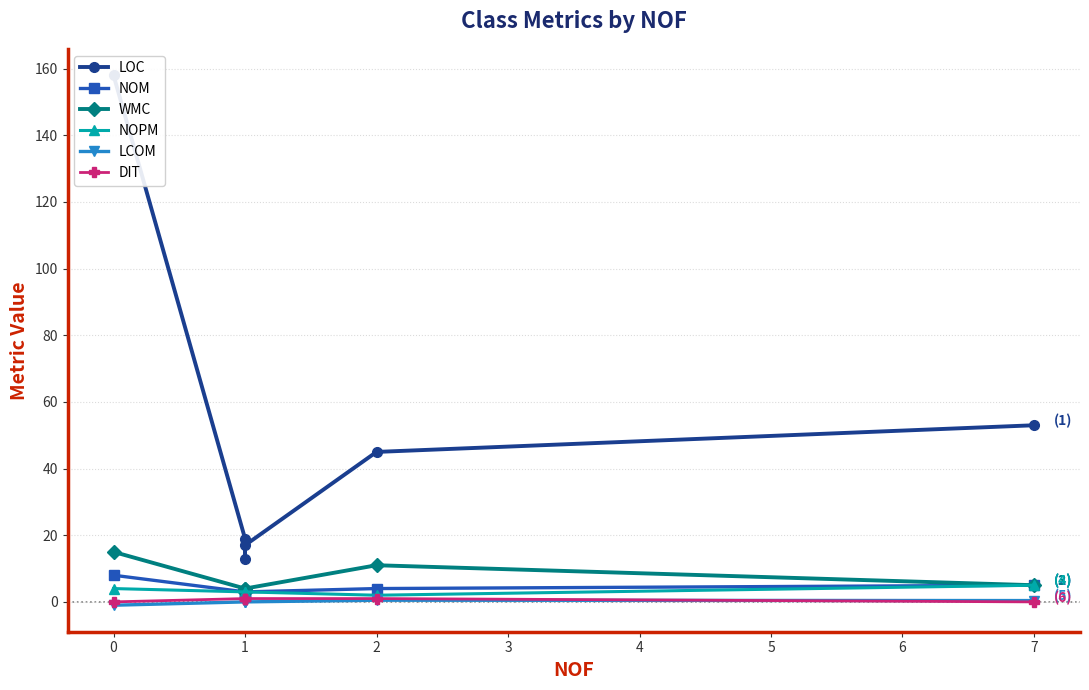

At how many categories does at least one series exceed 59?

1